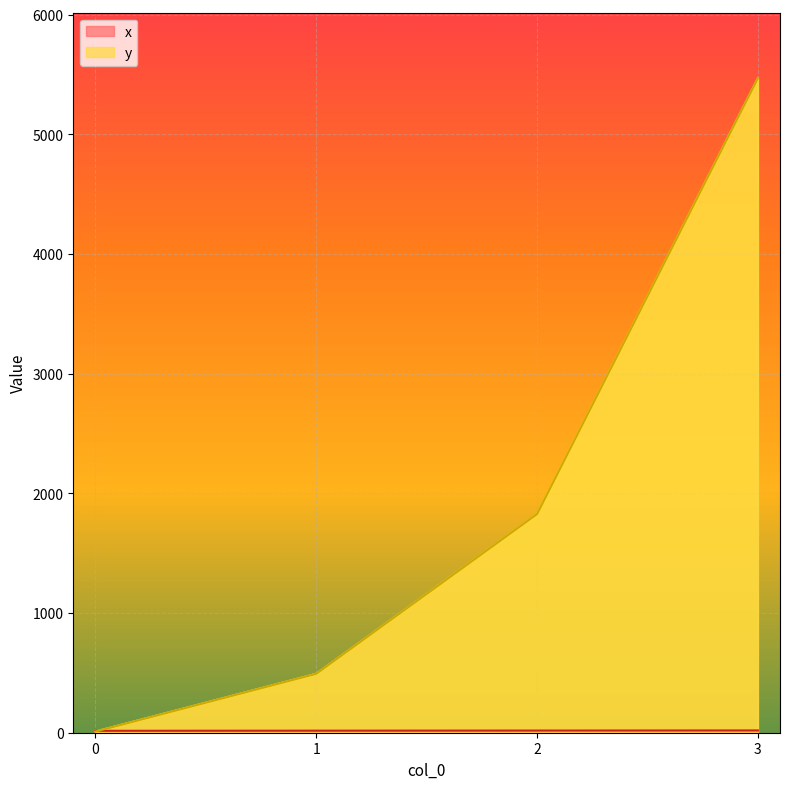

Reading left to right, extract all data points from this chart.

x: 16.0	17.0	18.0	19.0
y: 10.0	492.8	1827.8	5470.8